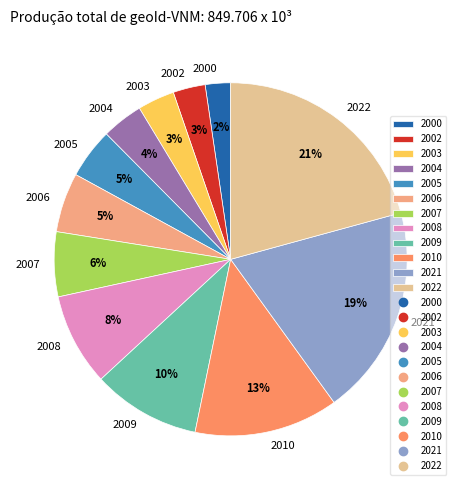

Is 2002 the majority of the pie?

No